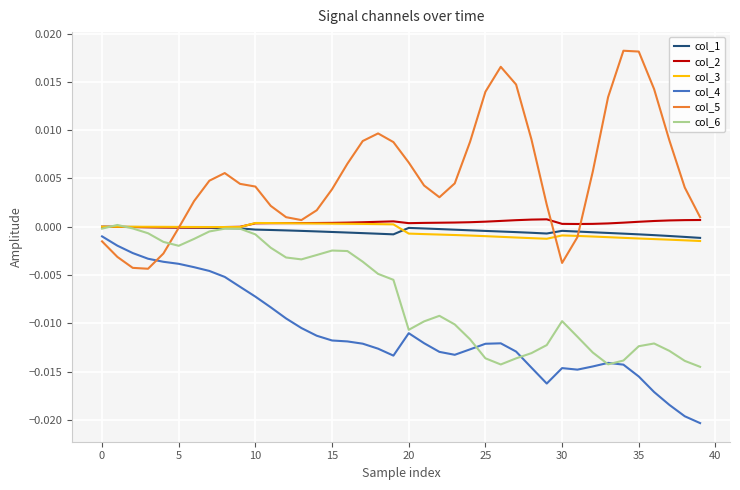

True or false: col_2 and col_4 intersect in this chart.

False